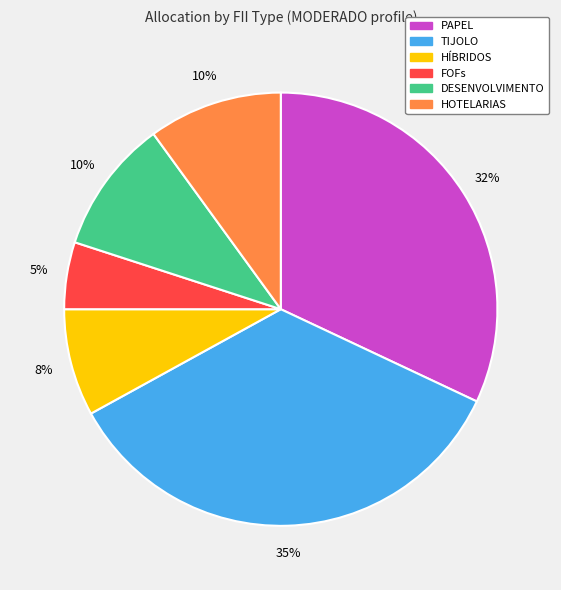

To the nearest percent, what is the average slice percentage?

17%